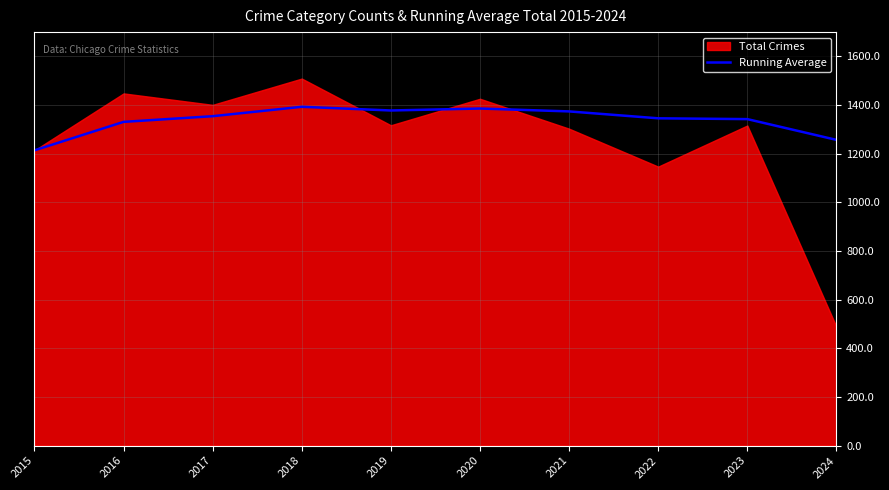

What is the lowest value of the Running Average series?

1214.0